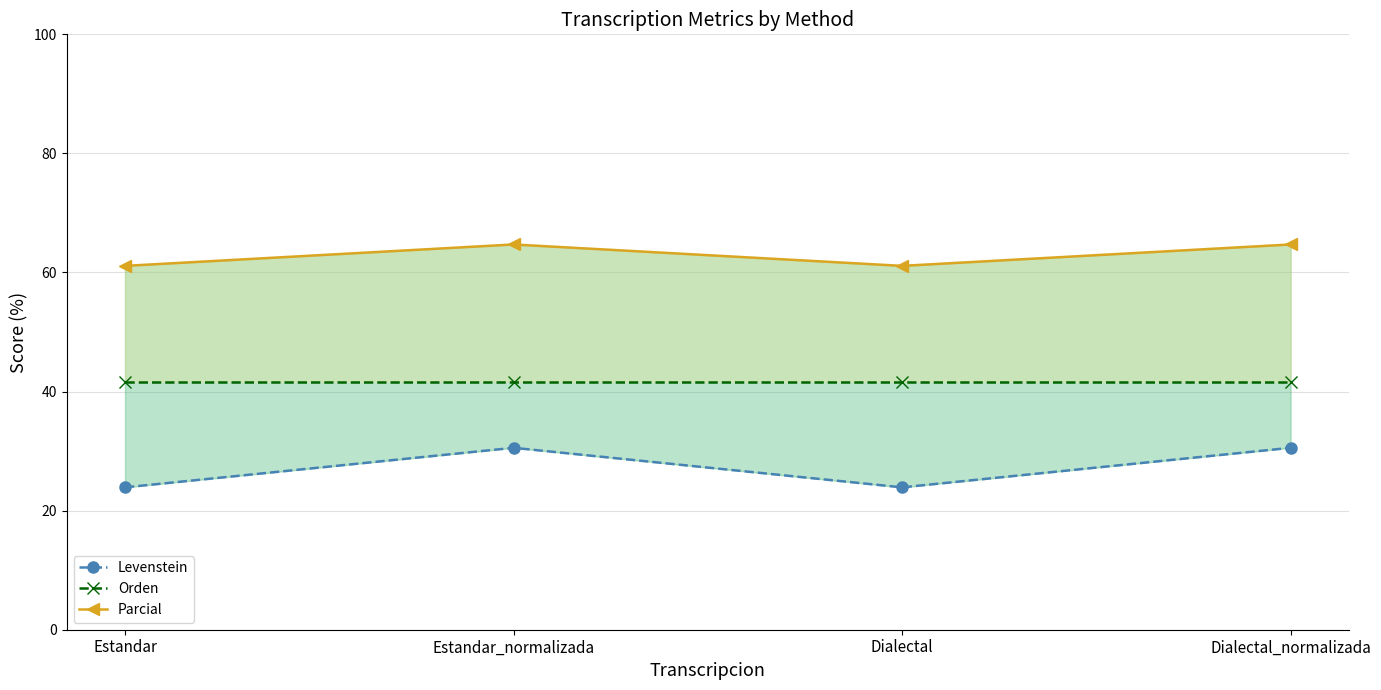

What position from the right is Estandar_normalizada?

3